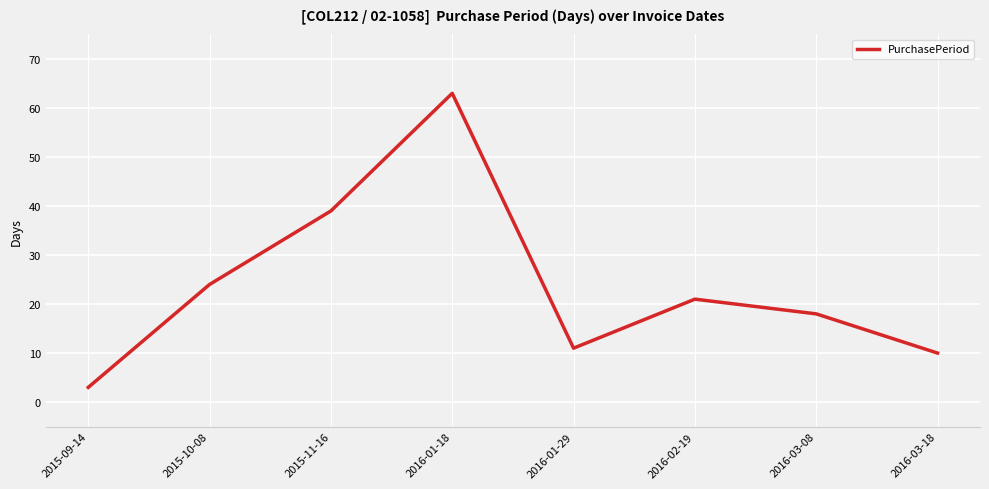

What is the minimum value shown in the chart?

3